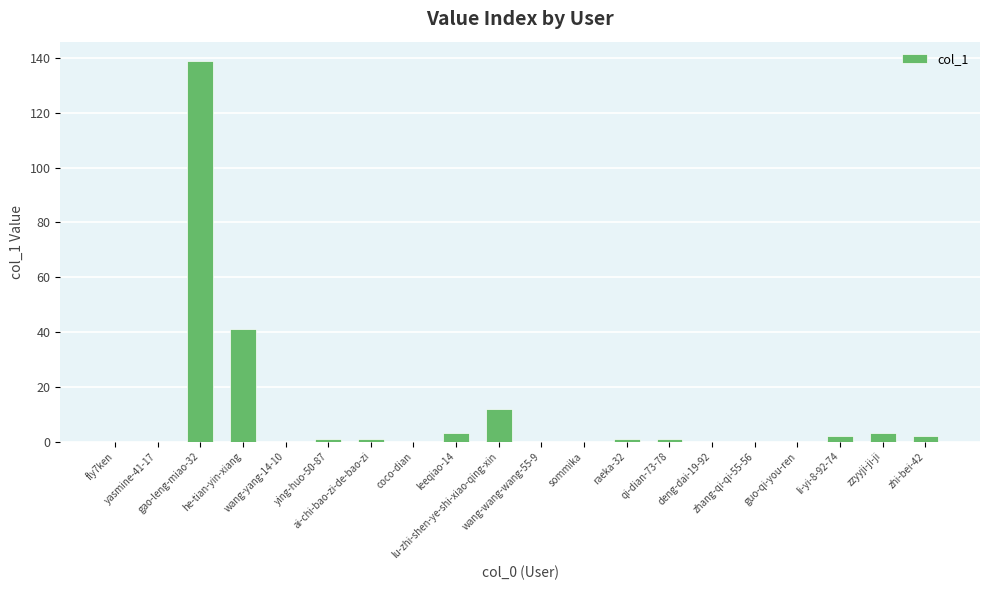

How many distinct data groups are displayed?

1